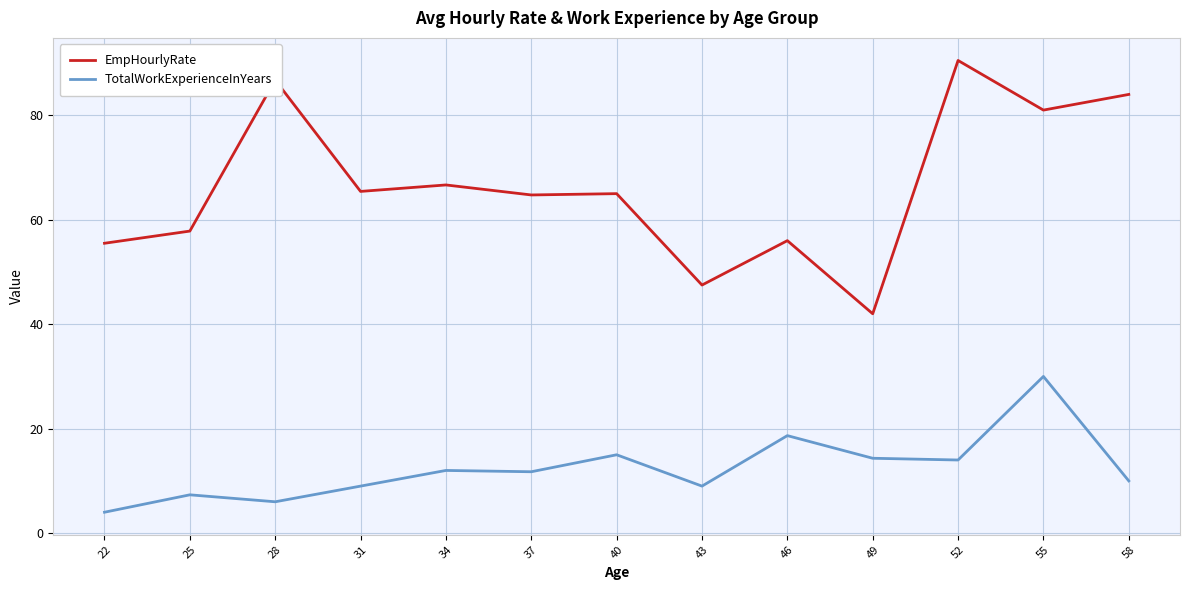

True or false: TotalWorkExperienceInYears and EmpHourlyRate cross at least once.

False